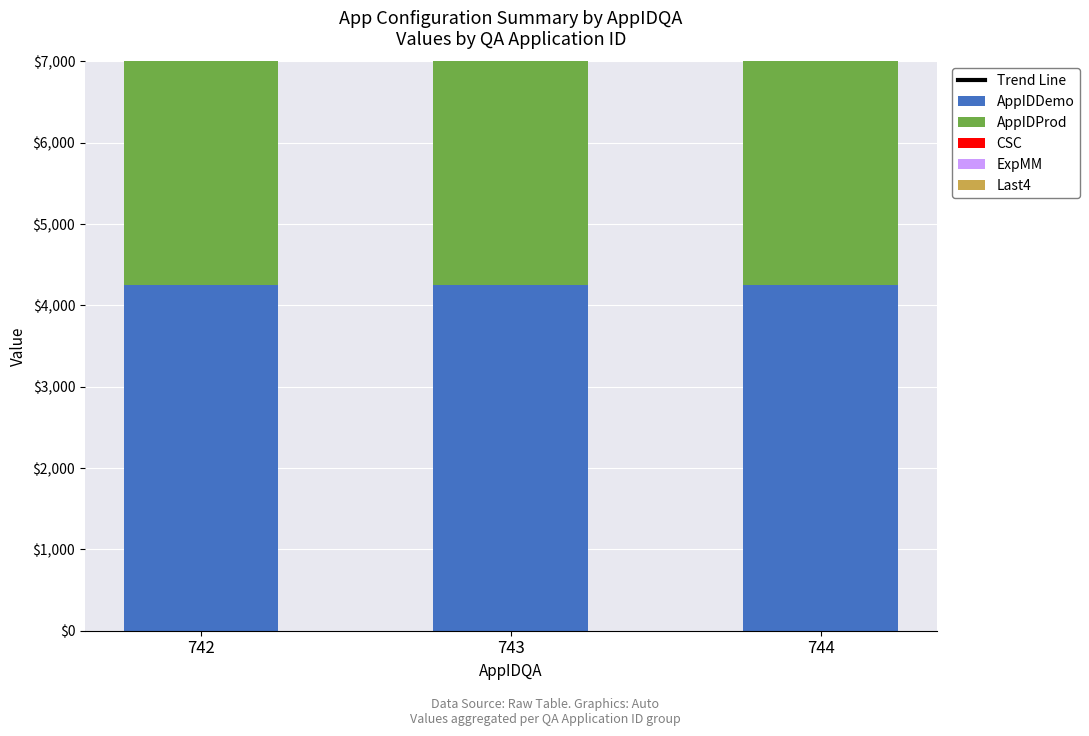

What is the highest value of the AppIDProd series?

4585.0